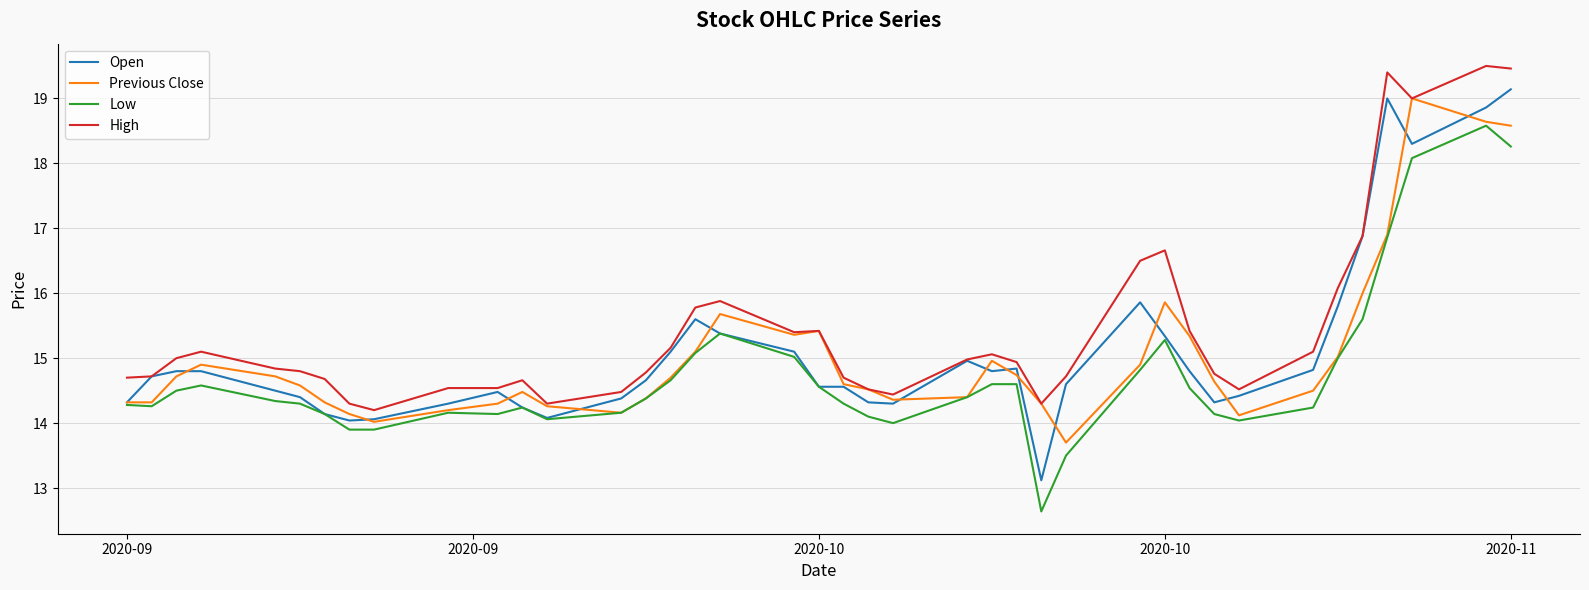

What is the difference between the second highest and minimum values in the Low series?

5.6